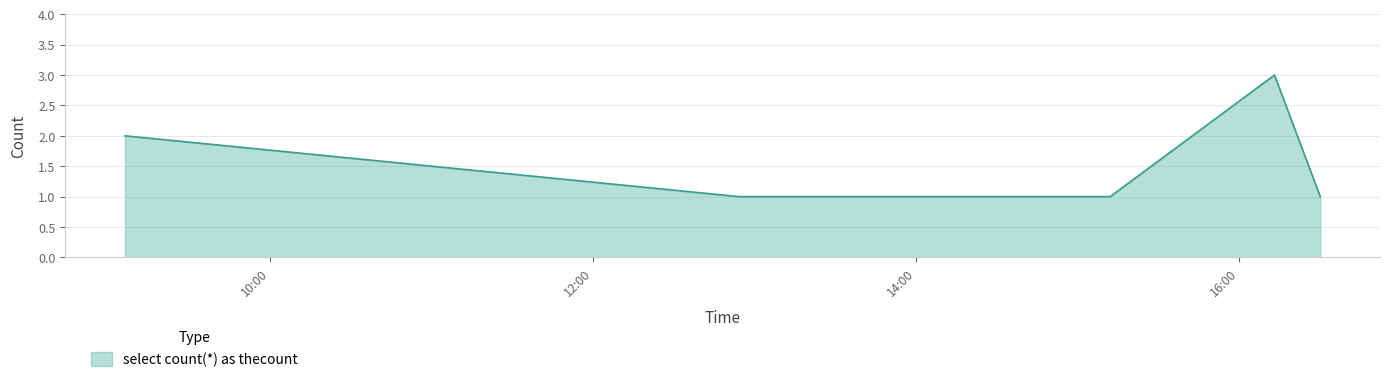

True or false: the data has more than 2 interior local peaks.

False